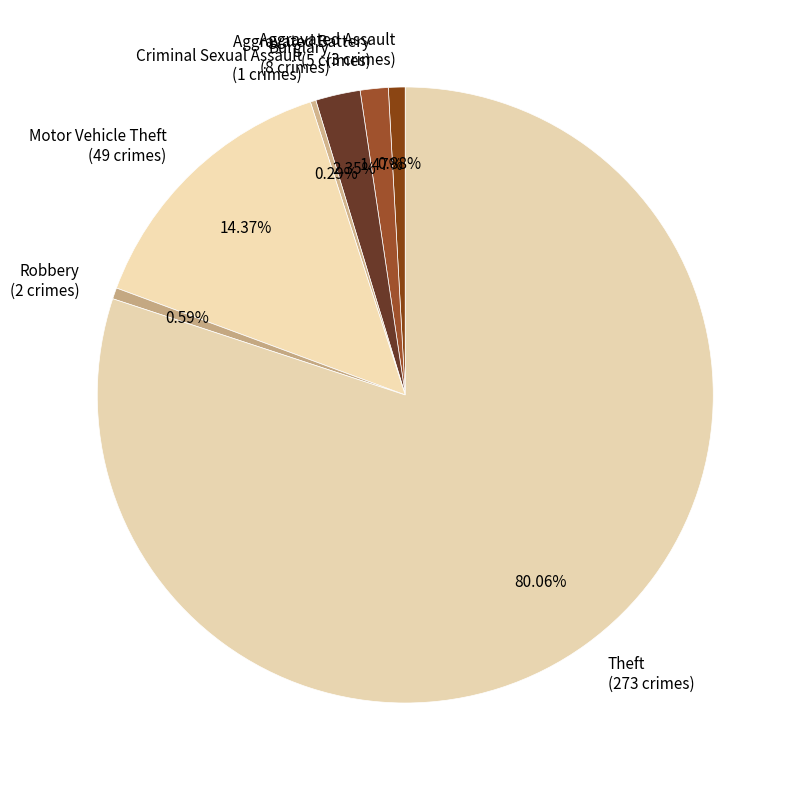

What is the largest slice in the pie chart?

Theft